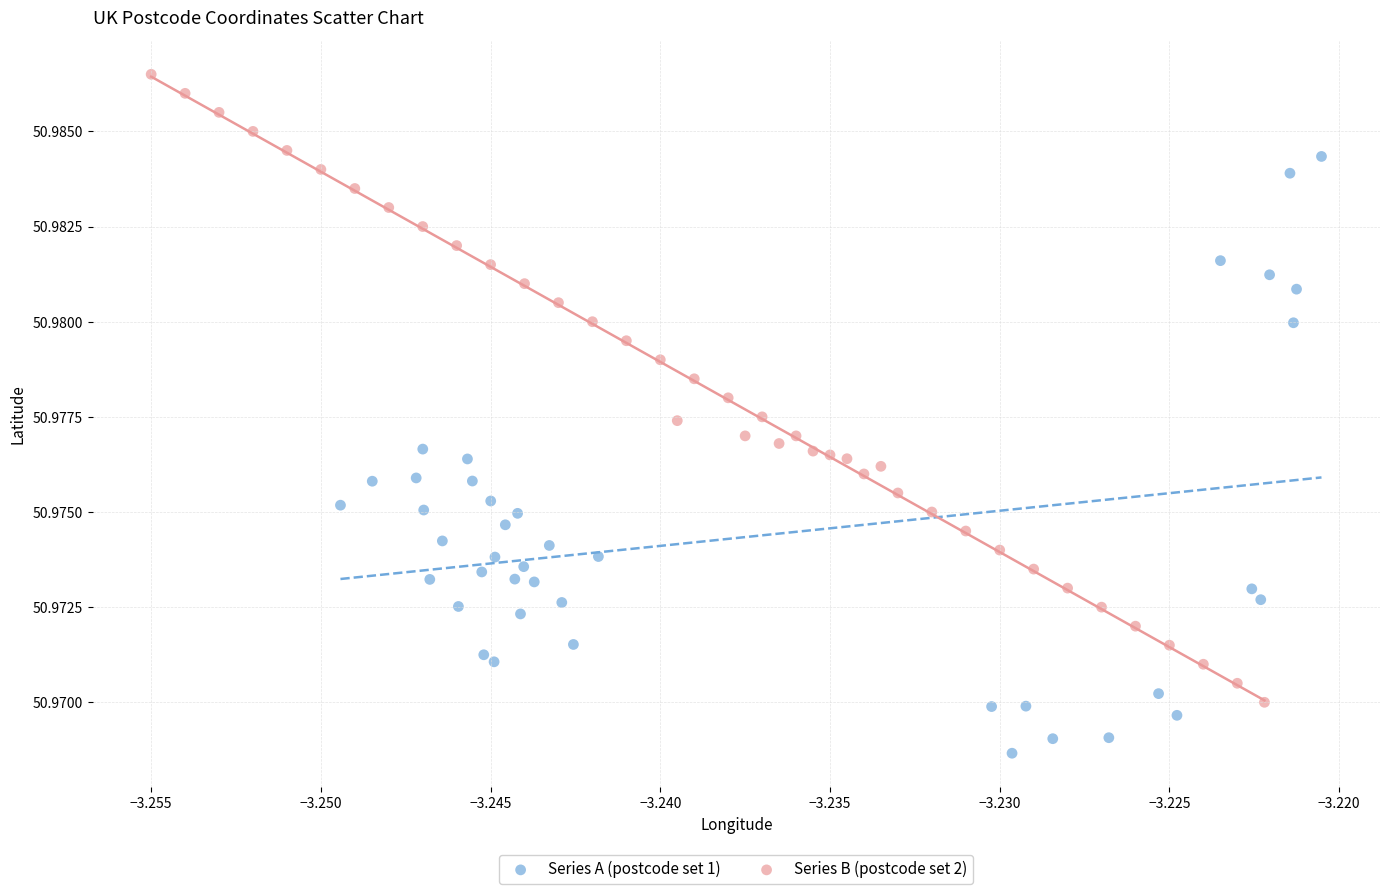

Which series contains the lowest Y value?

Series A (postcode set 1)